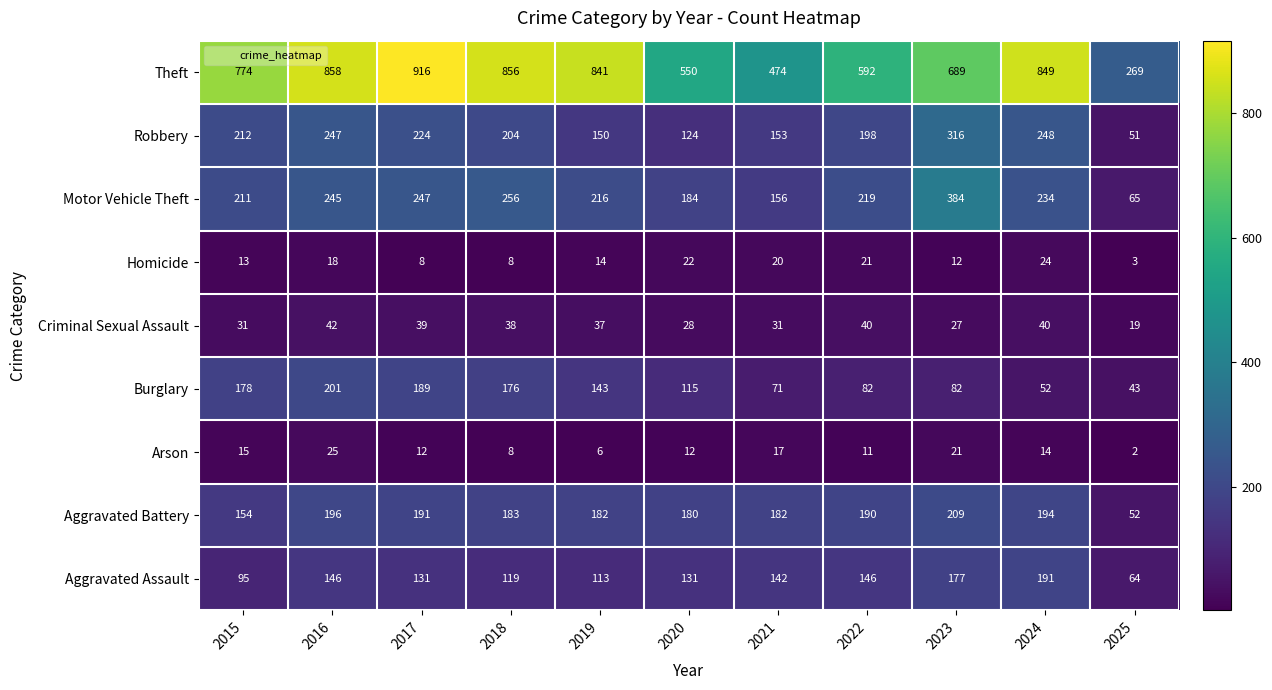

At which label does Robbery first exceed 204?

2015